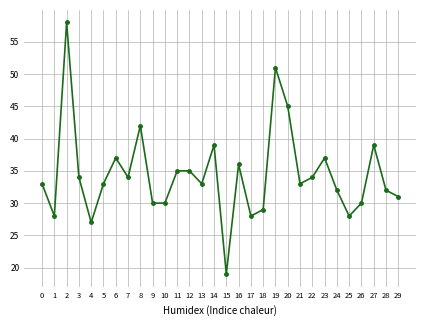

Reading right to left, transcribe all the data shown in this chart.

29=31	28=32	27=39	26=30	25=28	24=32	23=37	22=34	21=33	20=45	19=51	18=29	17=28	16=36	15=19	14=39	13=33	12=35	11=35	10=30	9=30	8=42	7=34	6=37	5=33	4=27	3=34	2=58	1=28	0=33